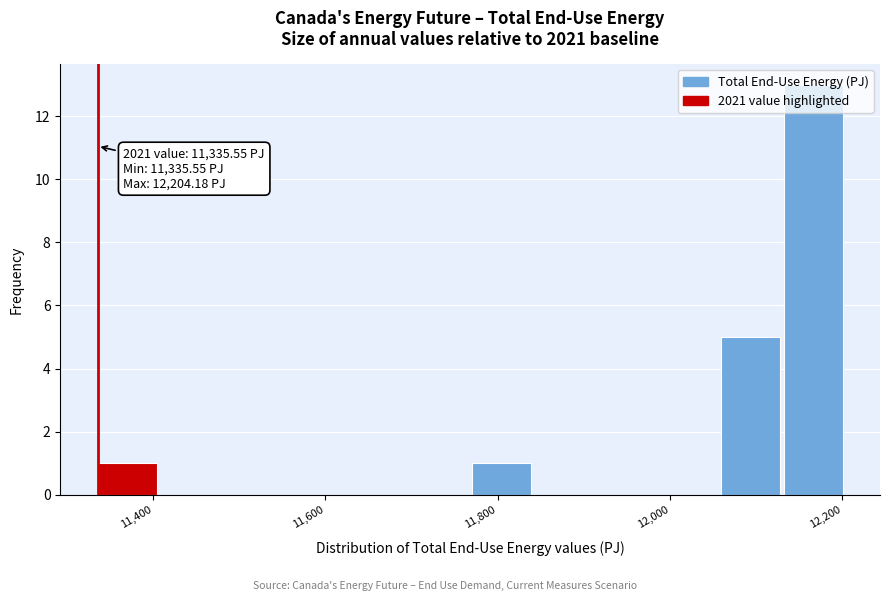

Around what value on the x-axis is the tallest bar? Give the approximate position of its centre, as read against the axis.

12160